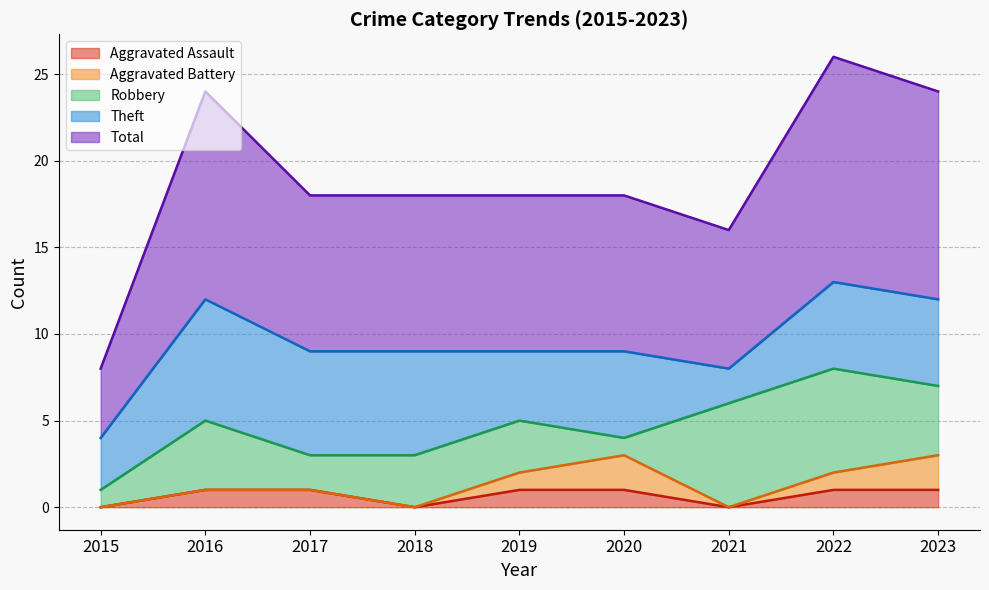

Which label corresponds to the largest value in the chart?

2022